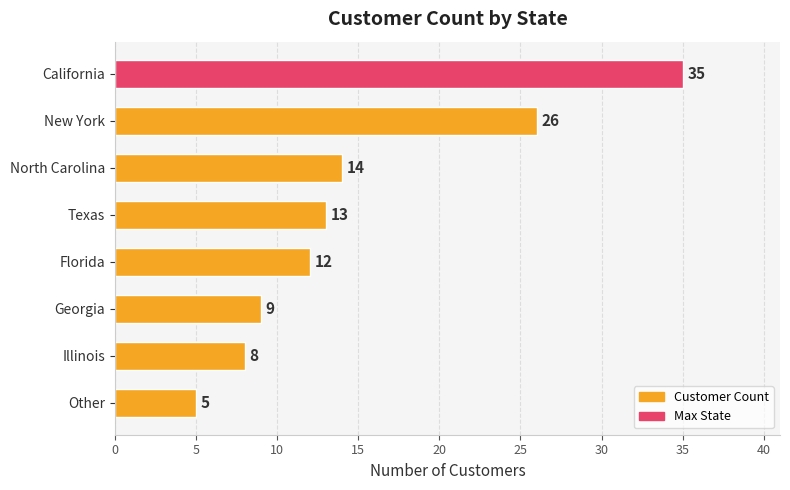

What value does the data have at Florida, to the nearest 10?

10